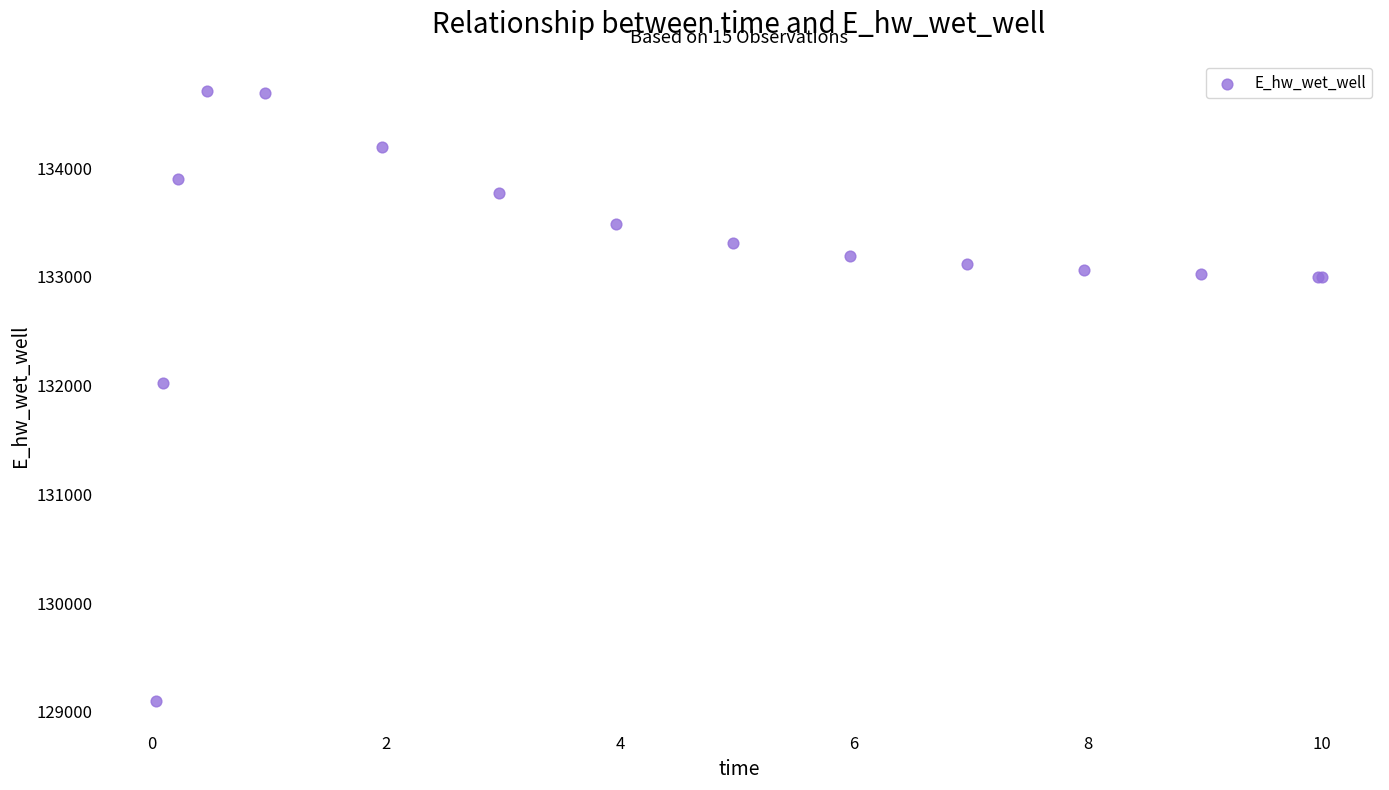

What Y value in the scatter plot is closest to 131903?

132025.4